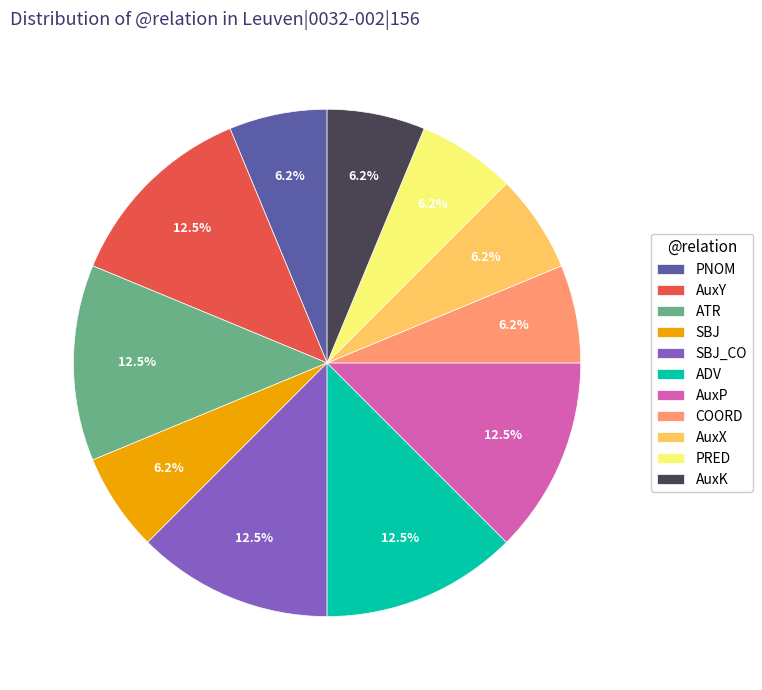

Which has a higher value, SBJ_CO or AuxX?

SBJ_CO